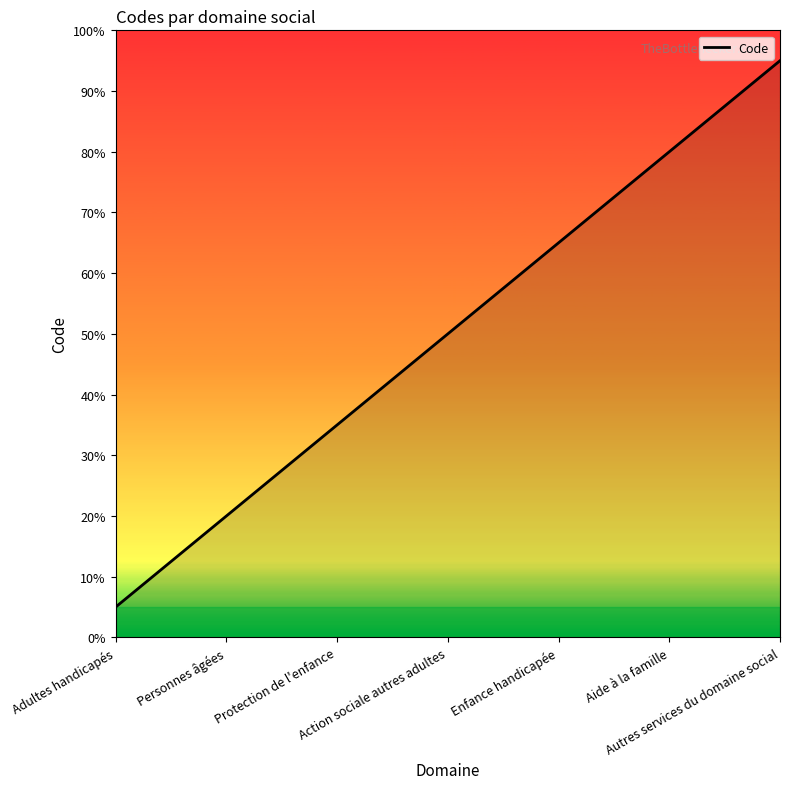

Reading left to right, list all the values displayed in this chart.

5	20	35	50	65	80	95